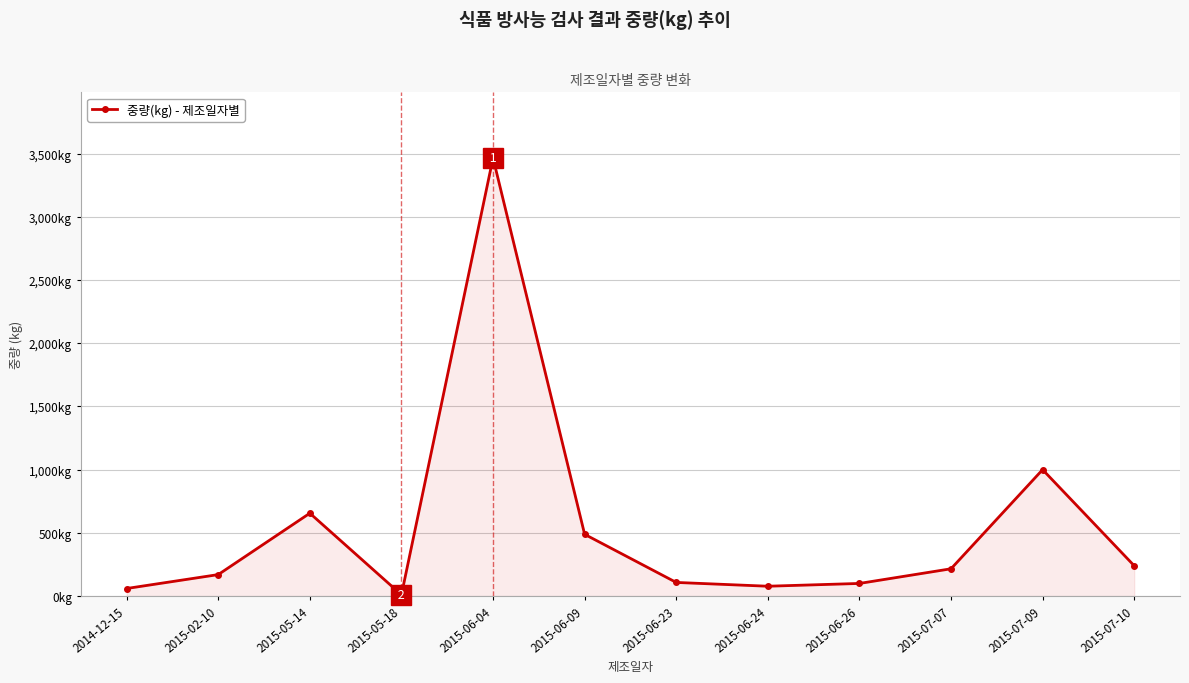

What is the average value?

549.3